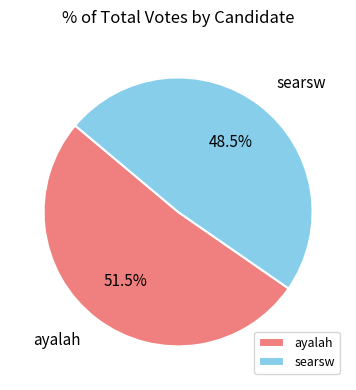

How many slices are in this pie chart?

2